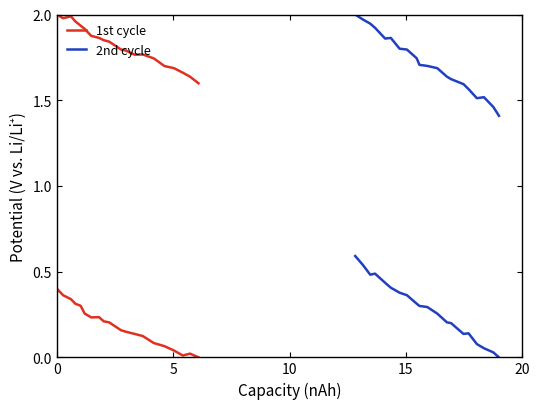

What are all the series names shown in the legend?

1st cycle, 2nd cycle